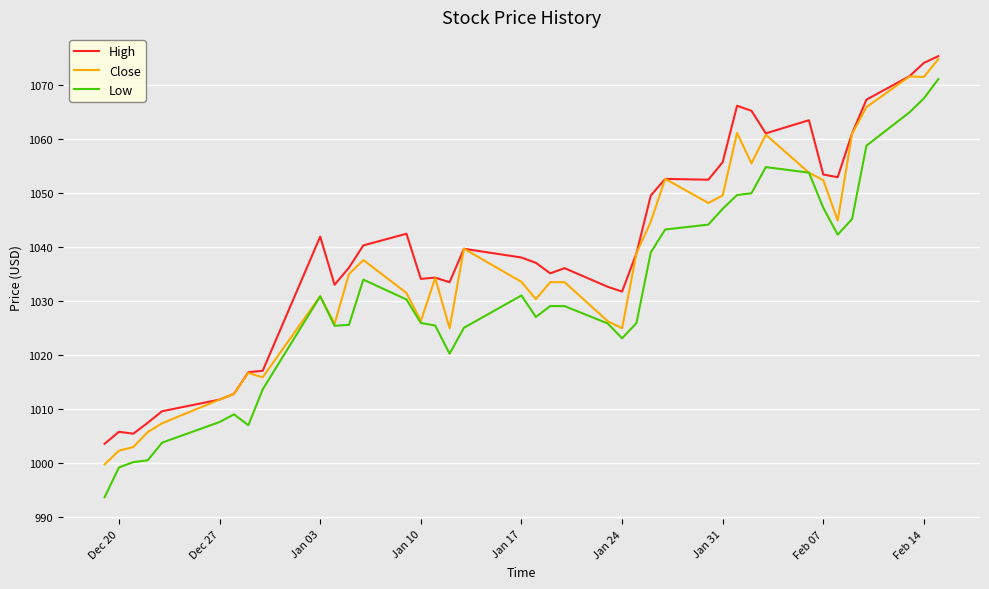

What is the maximum value for High?

1075.3